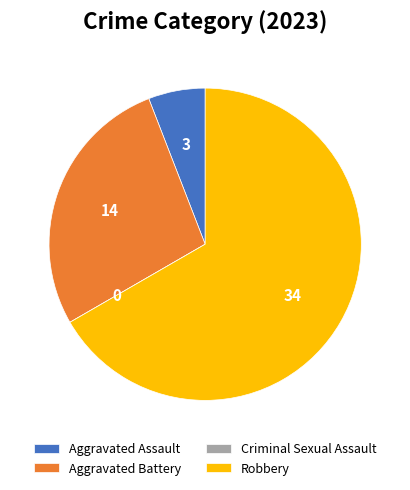

Which category has the biggest portion of the pie?

Robbery